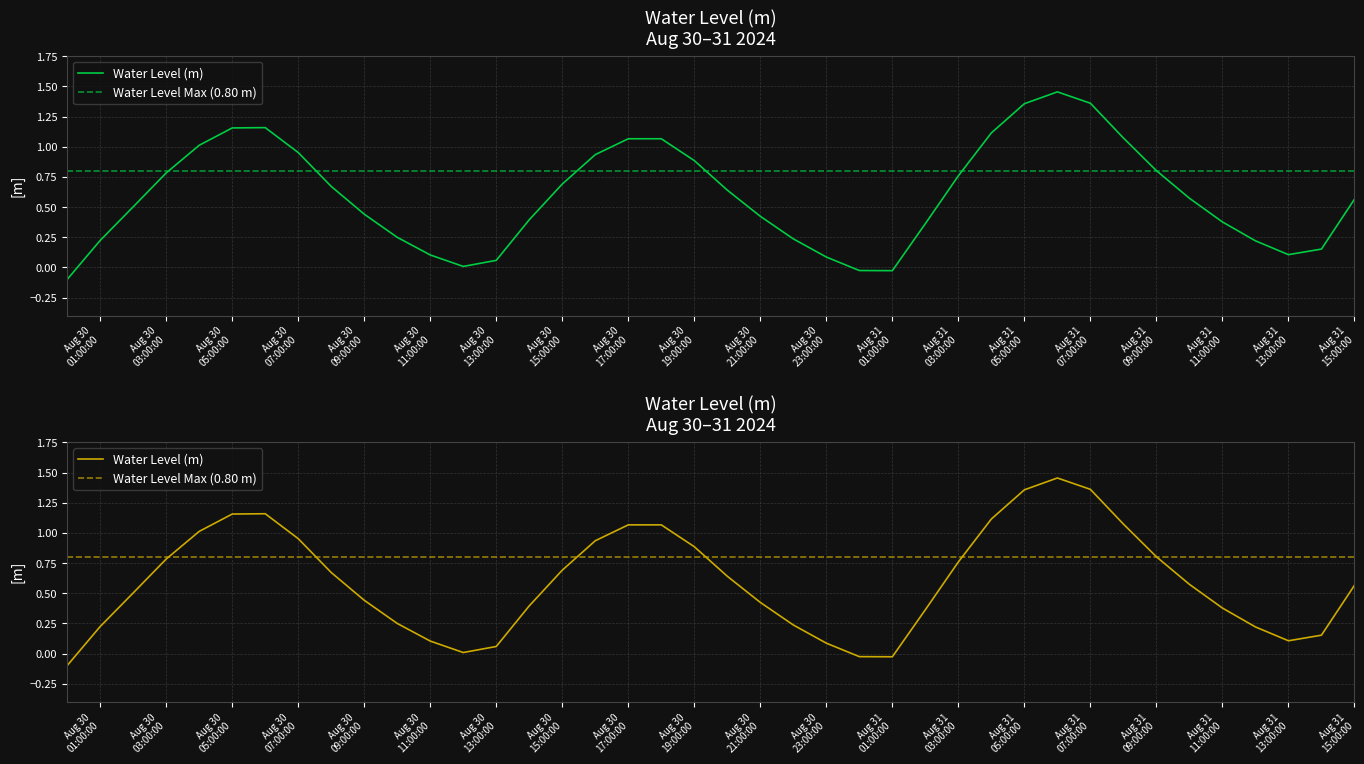

Is it true that the value at Aug 30 19:00:00 is 1.3?

False